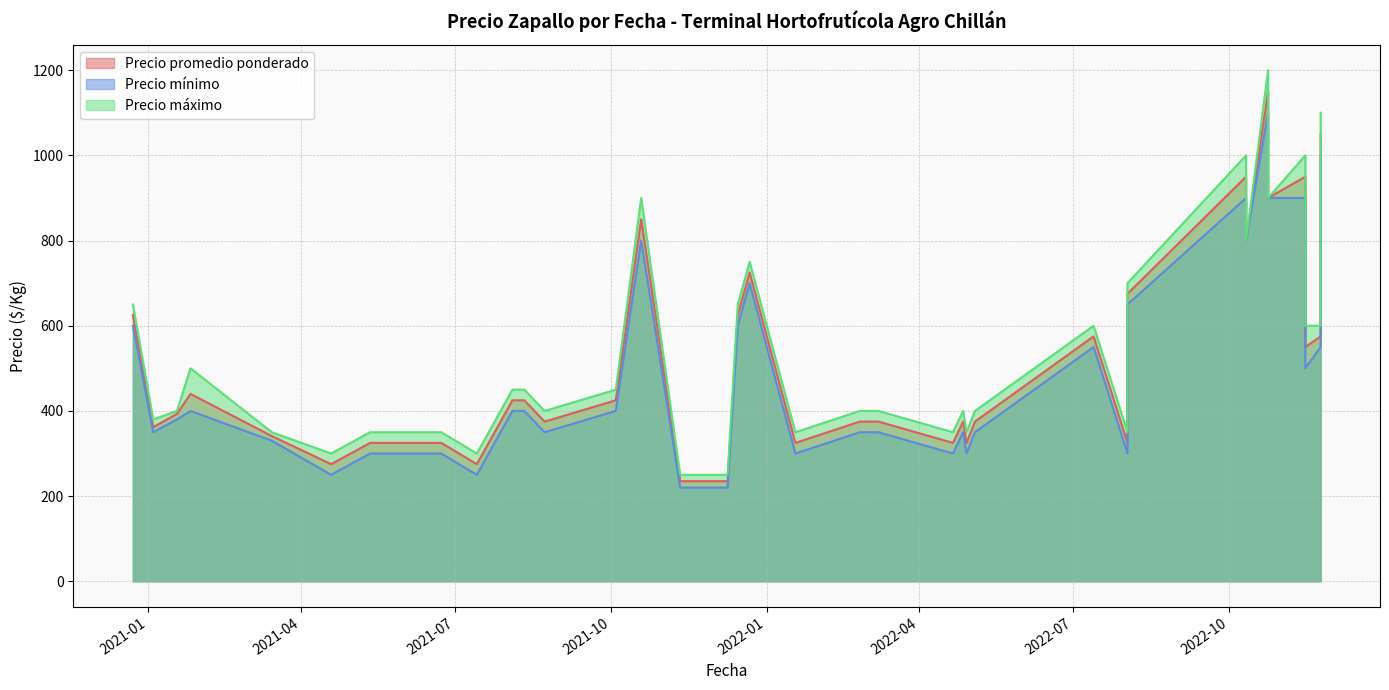

Which series has the widest spread of values?

Precio máximo